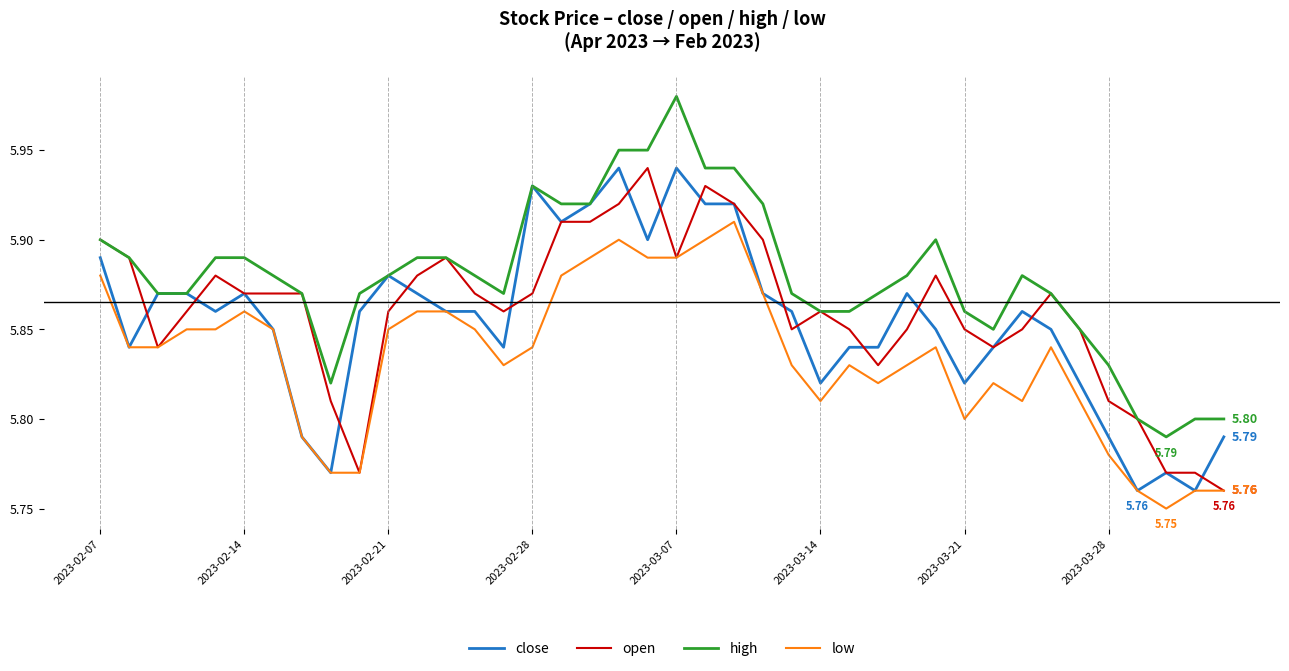

What are all the series names shown in the legend?

close, open, high, low